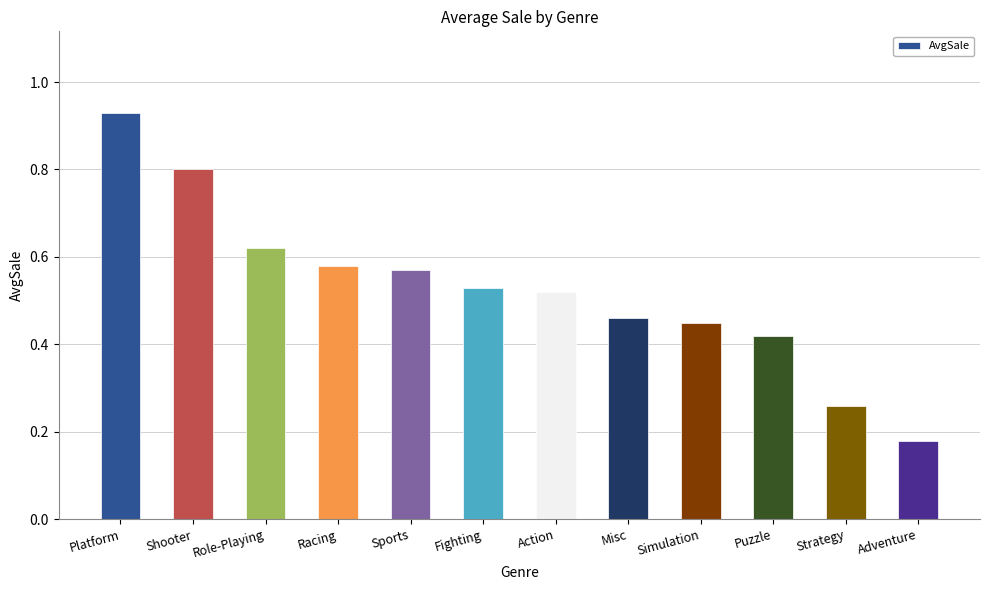

What is the change in value from Shooter to Sports?

-0.2